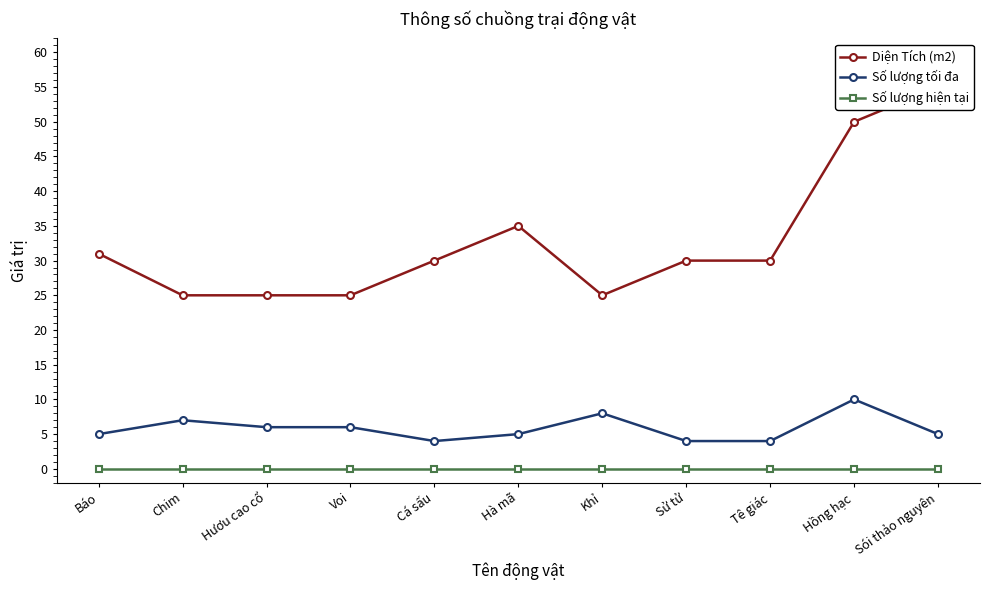

List the labels in order of Số lượng tối đa value, largest first.

Hồng hạc, Khỉ, Chim, Hươu cao cổ, Voi, Báo, Hà mã, Sói thảo nguyên, Cá sấu, Sử tử, Tê giác